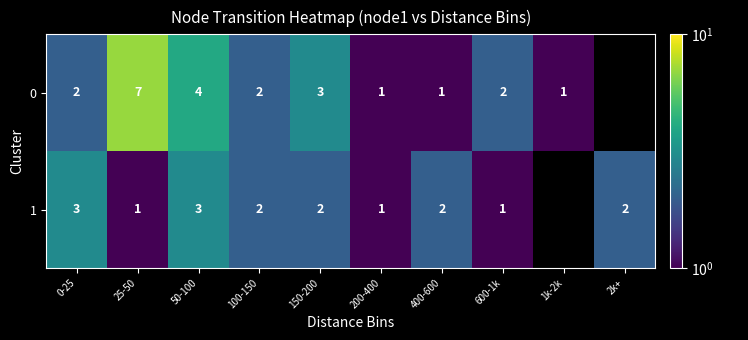

What is the difference between the highest and lowest values at 50-100?

1